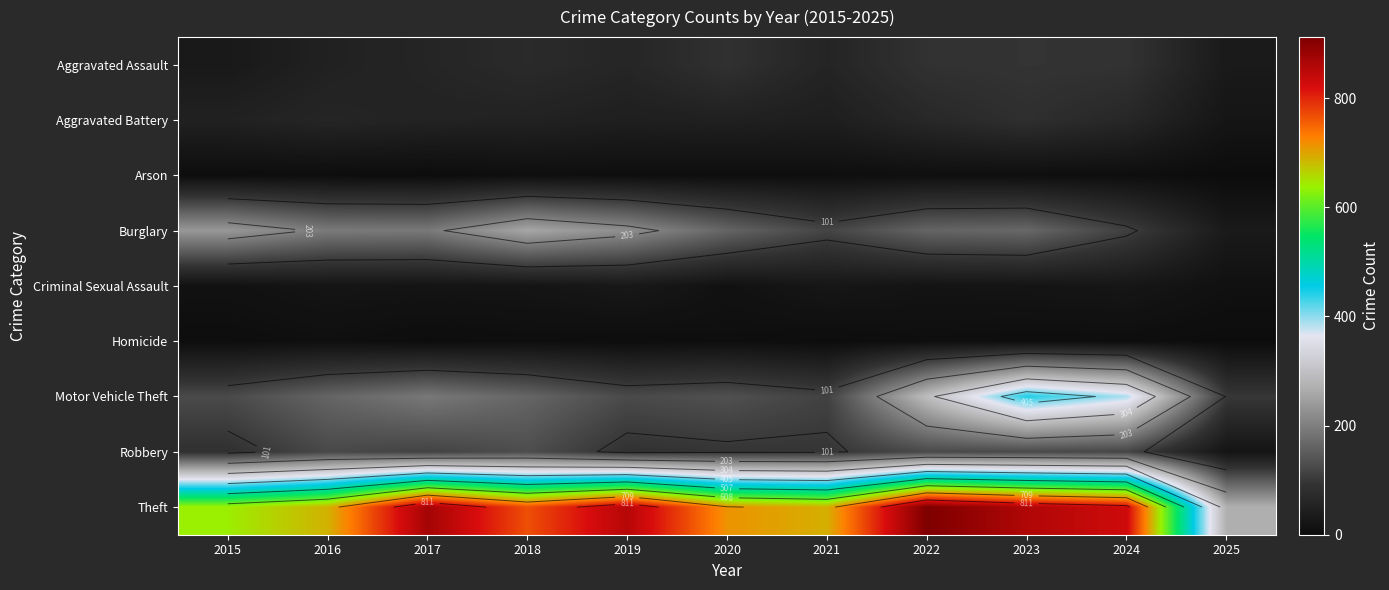

At how many categories does at least one series exceed 89?

11